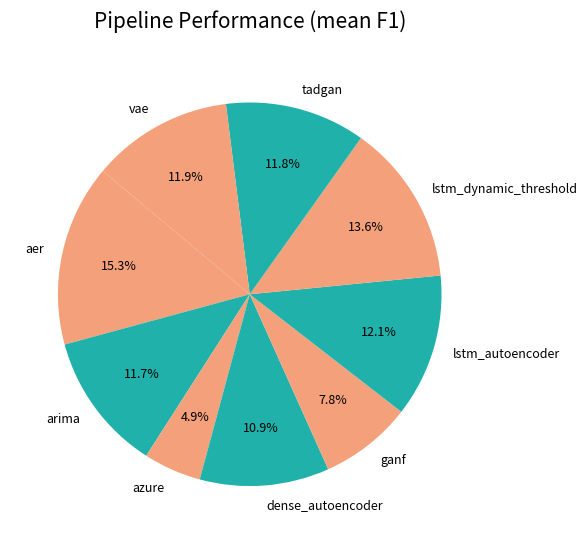

What percentage is the lstm_autoencoder slice, to the nearest percent?

12%